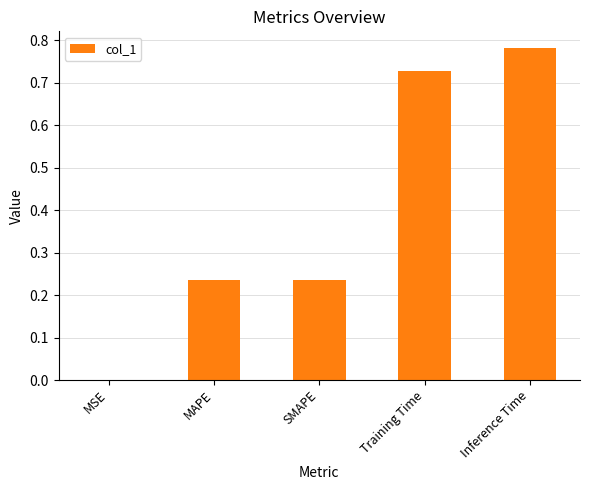

Which has a higher value, SMAPE or MSE?

SMAPE